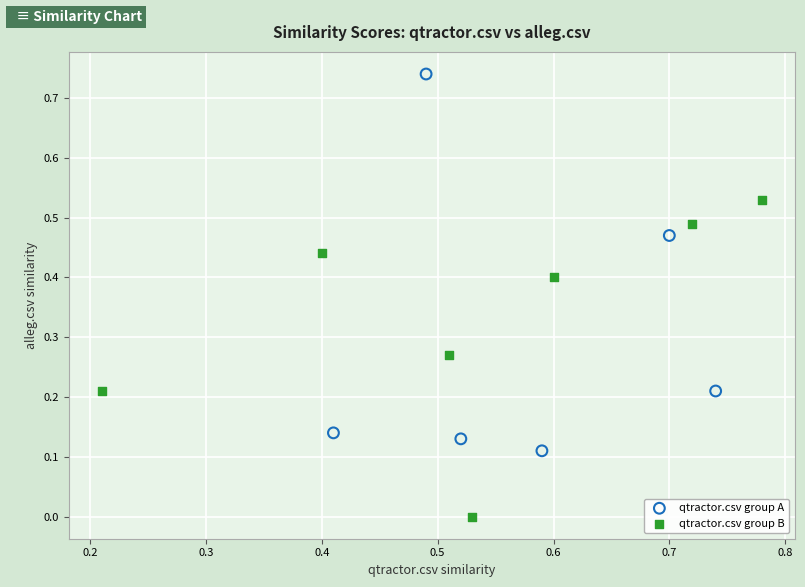

Which series reaches the maximum Y coordinate?

qtractor.csv group A